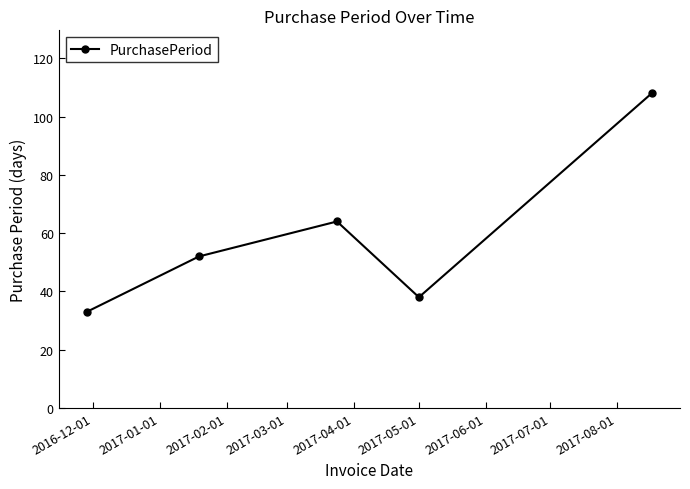

Reading left to right, what are all the values shown in this chart?

33	52	64	38	108